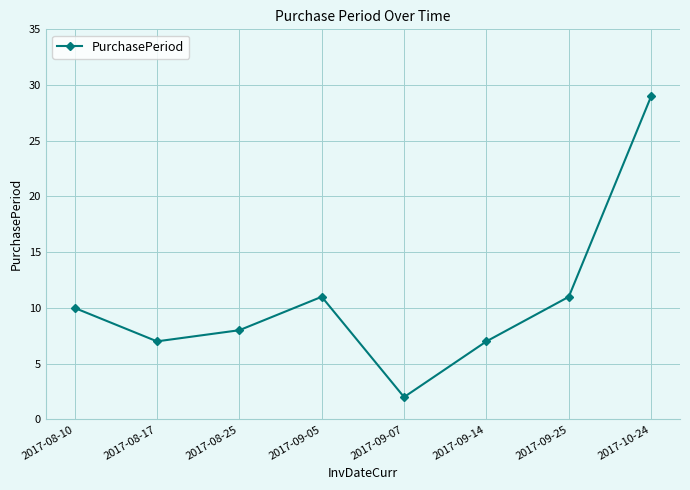

The chart shows a value of 52 at 2017-10-24. True or false?

False